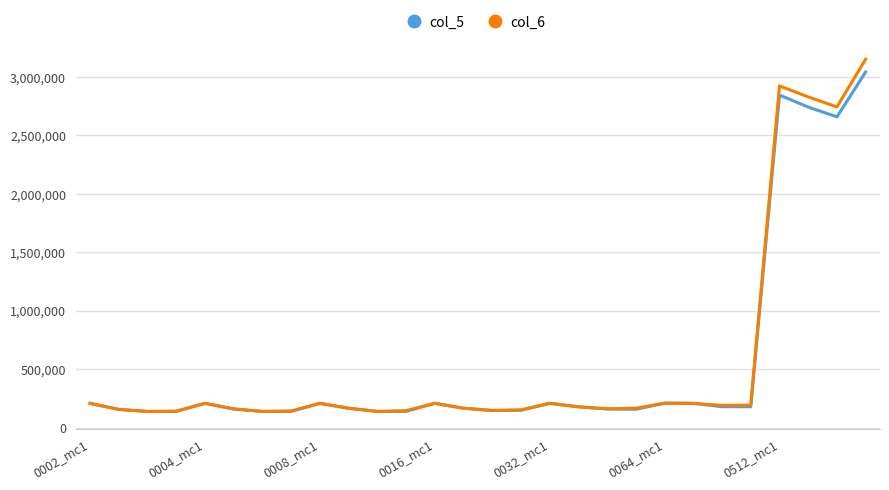

Which series has the widest spread of values?

col_6